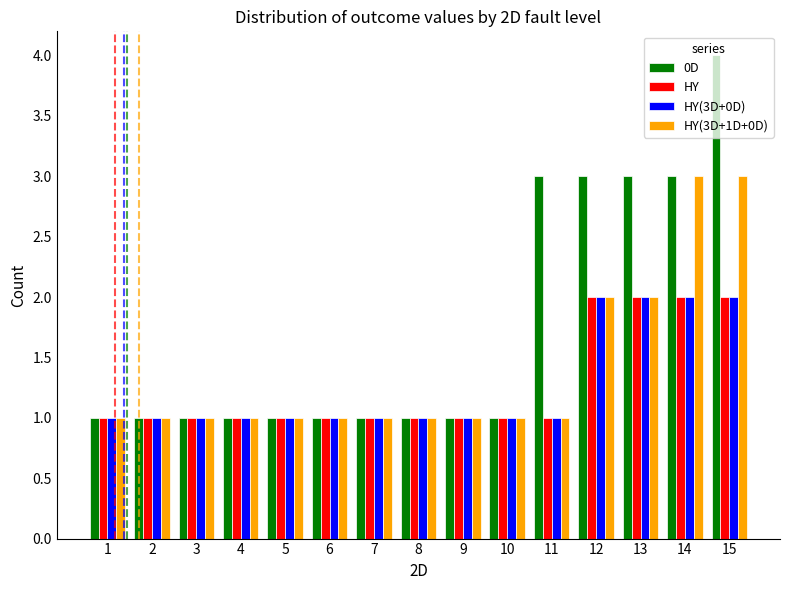

The value of HY(3D+0D) at 10 is 1. True or false?

True